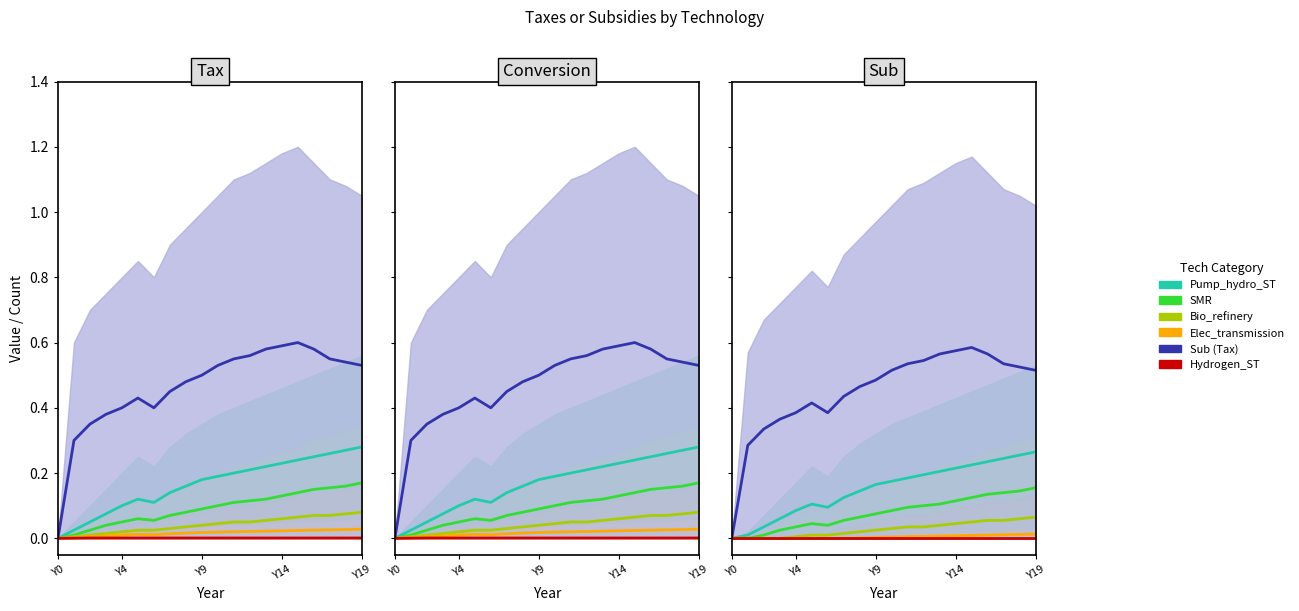

Rank the series at 10 from highest to lowest value.

Sub (Tax), Pump_hydro_ST, SMR, Bio_refinery, Elec_transmission, Hydrogen_ST